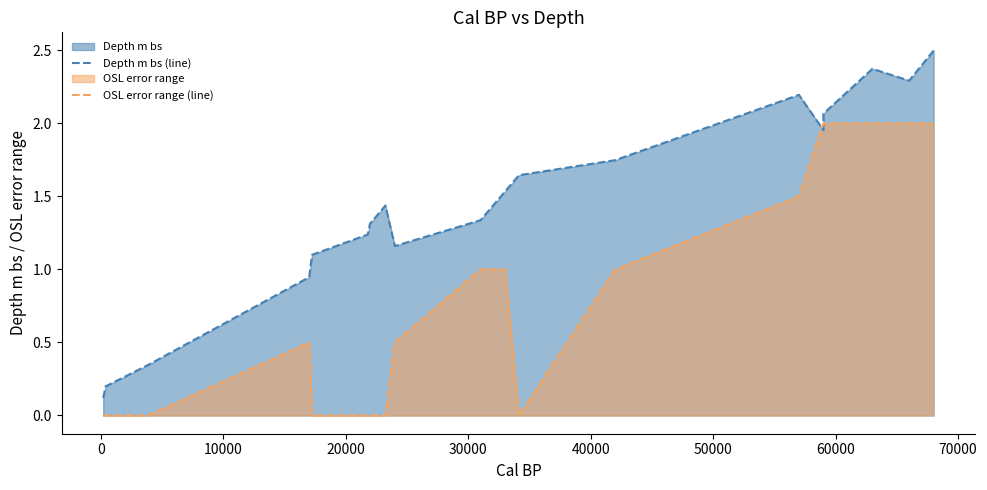

How many data points in Depth m bs (line) are less than 1?

4